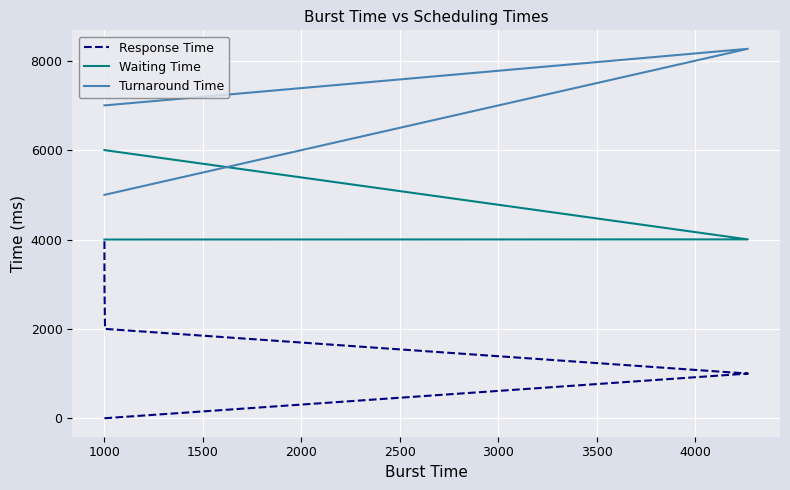

True or false: Waiting Time has more than 2 interior local peaks.

False